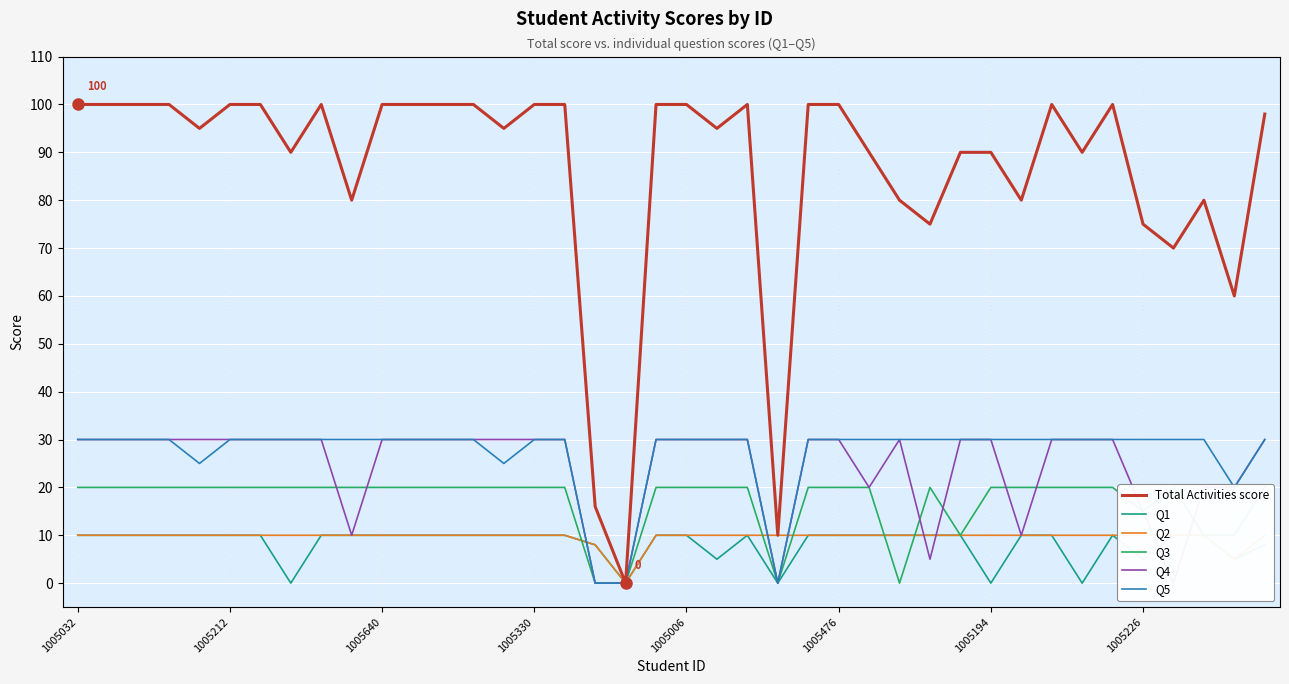

How many data points in Q5 are less than 30?

6